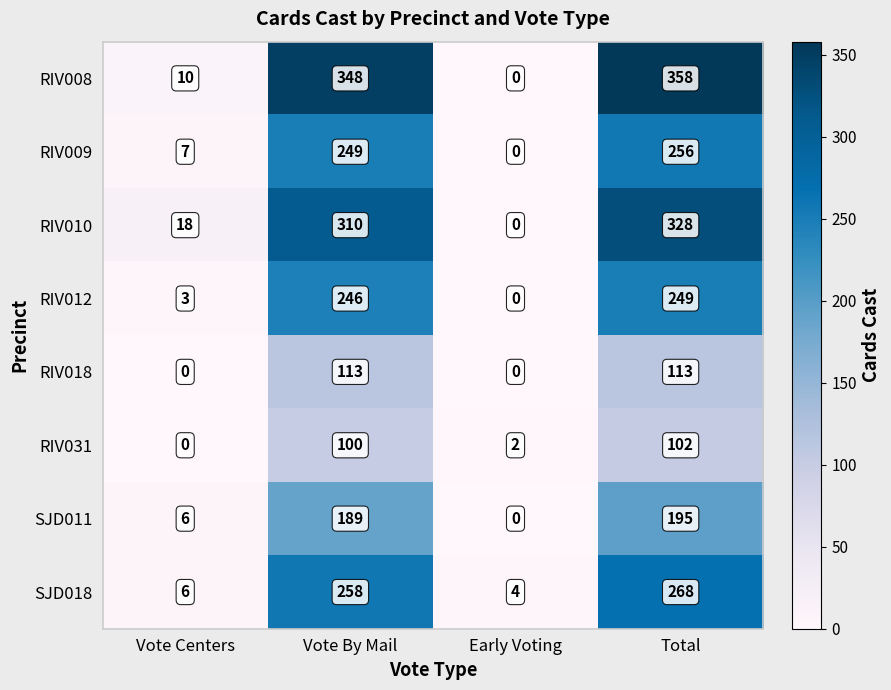

What is the total value across all series at Early Voting?

6